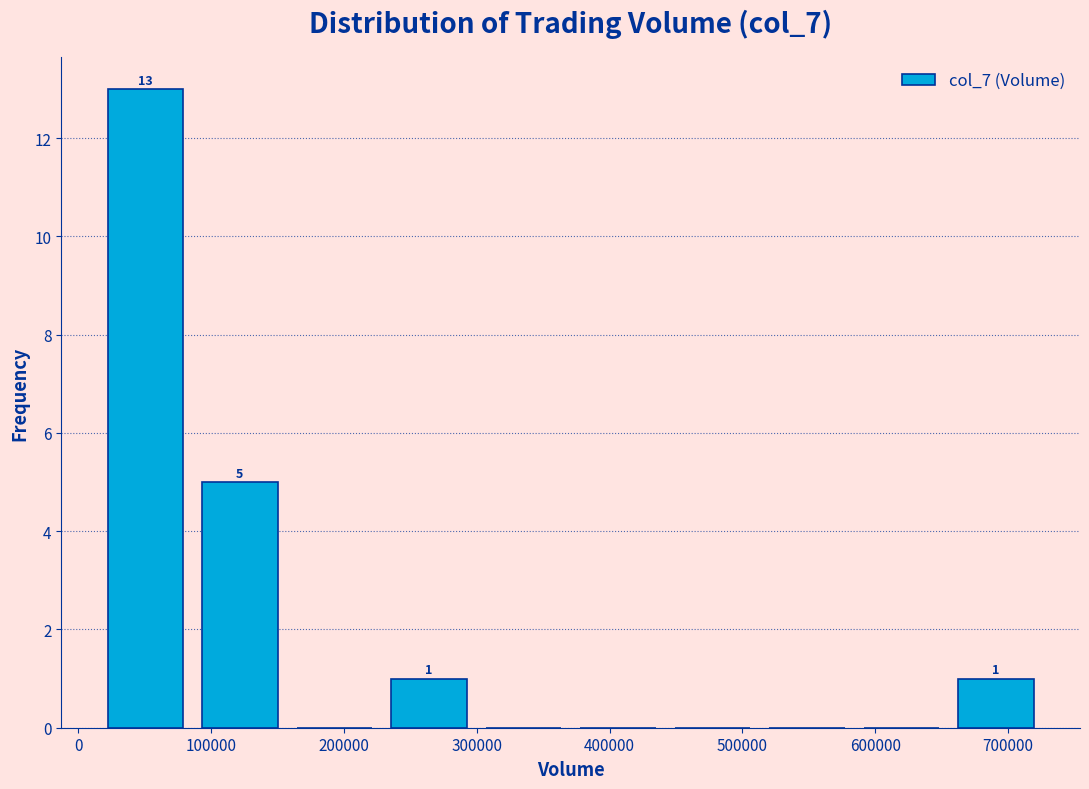

Which range on the x-axis has the tallest bar?

20000 to 90000